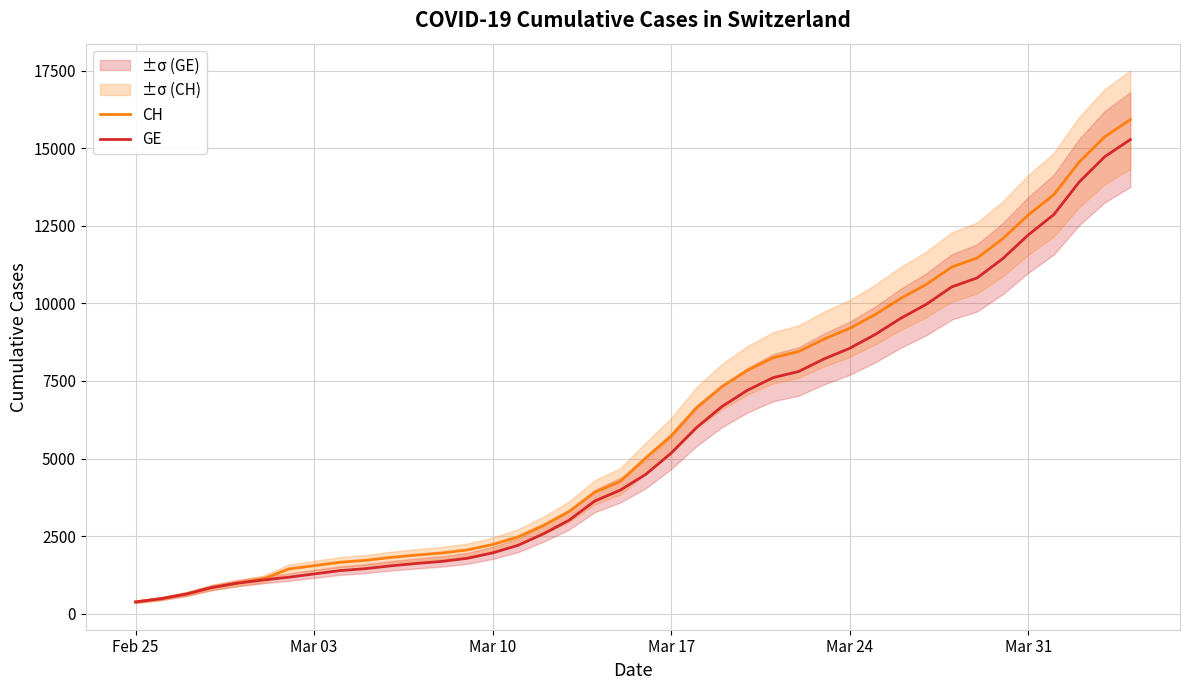

What is the maximum value for CH?

15926